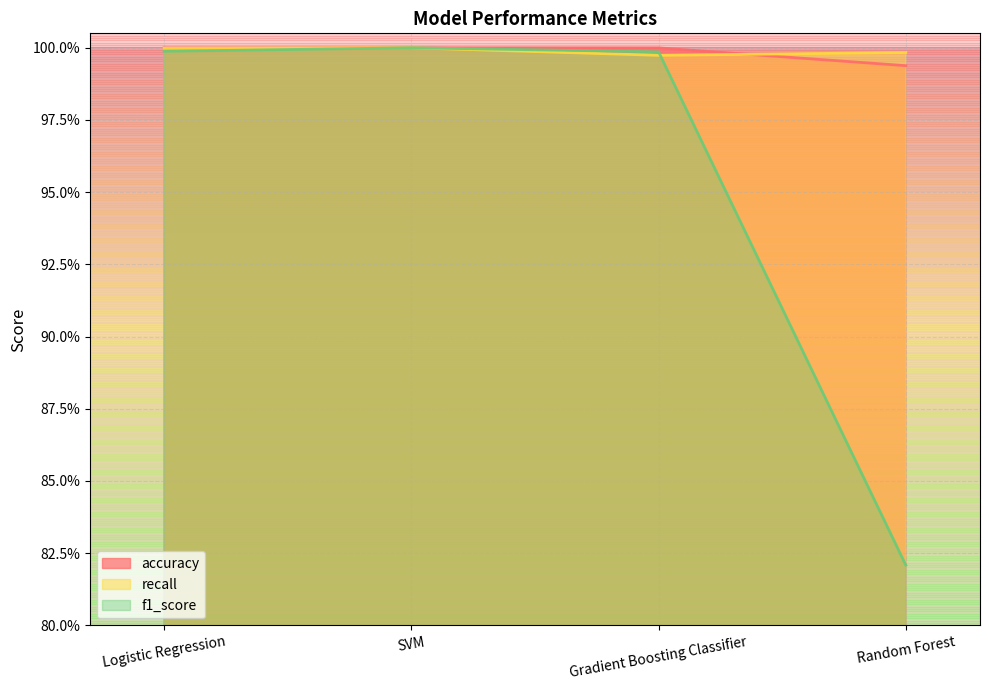

Does the chart display data point markers on the line(s)?

No